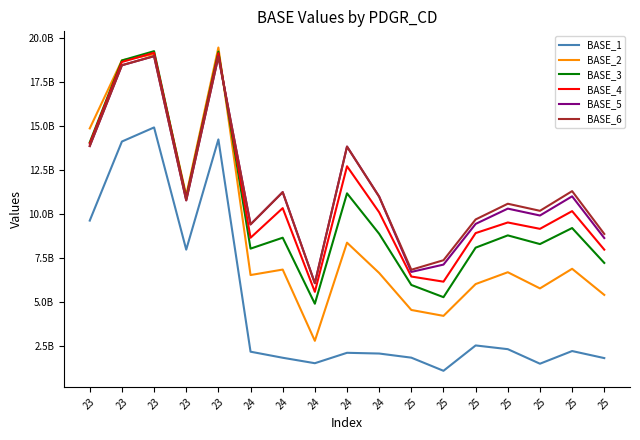

What are all the series names shown in the legend?

BASE_1, BASE_2, BASE_3, BASE_4, BASE_5, BASE_6